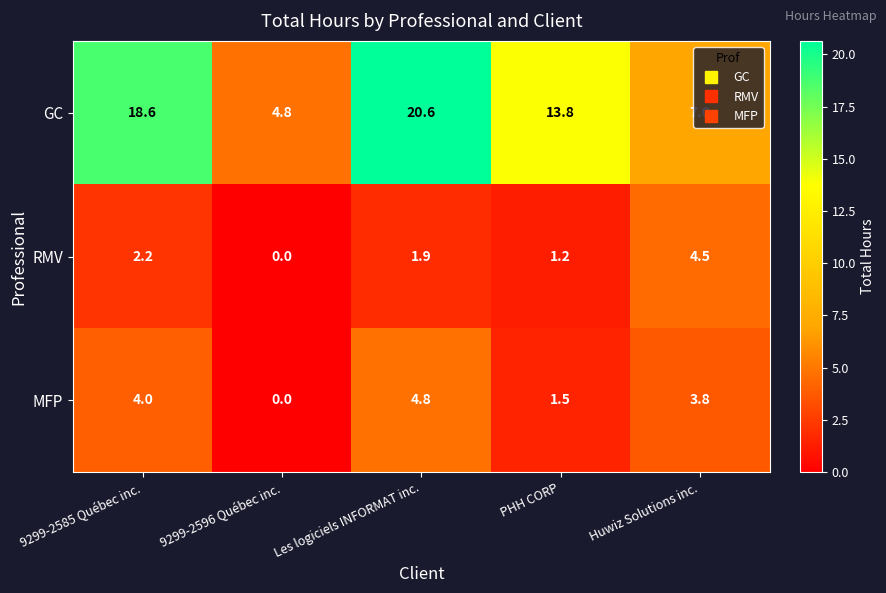

Read the RMV value at Les logiciels INFORMAT inc..

1.9